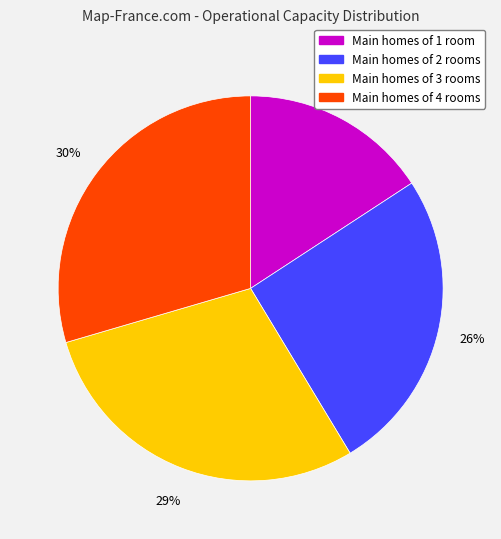

Does any single category account for the majority?

No